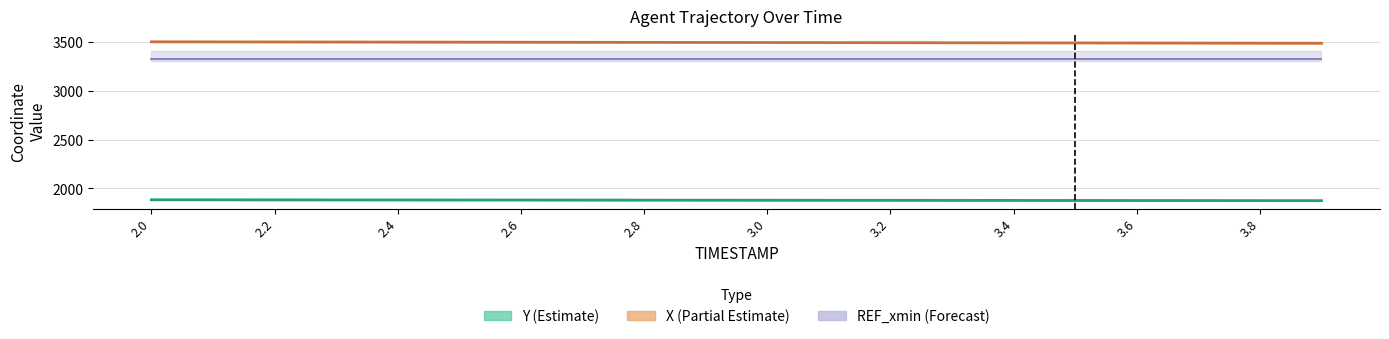

What is the average value of the X series?

3491.0